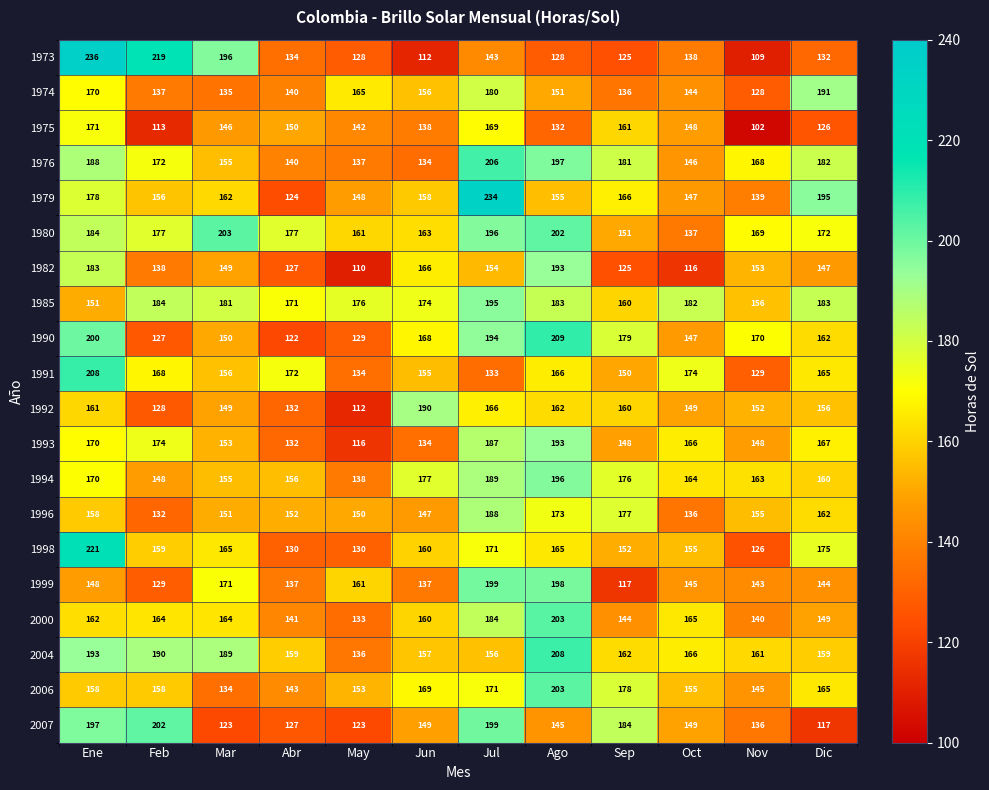

Is it true that 1973 equals 227 at May?

False